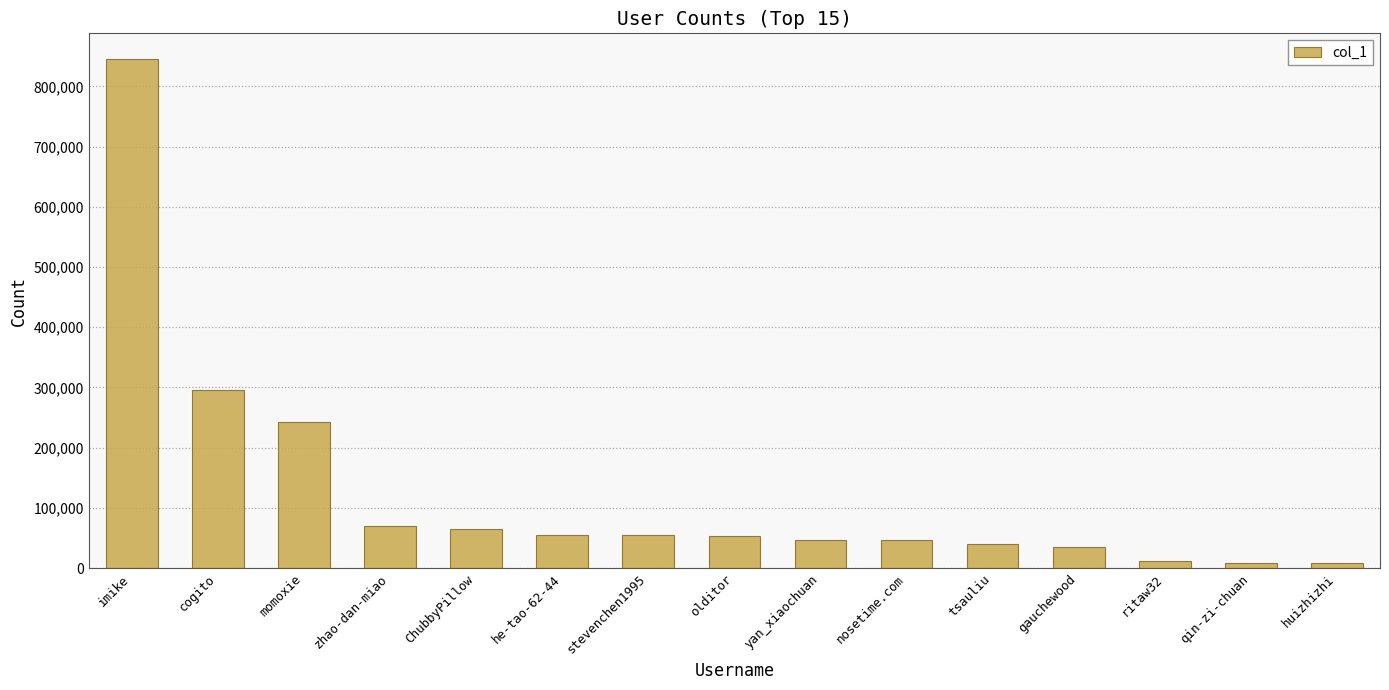

What is the difference between the maximum and minimum values?

837098